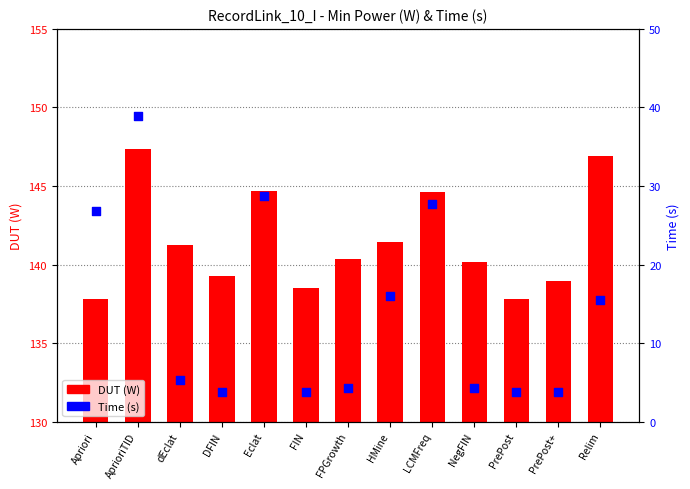

What is the total value across all series at PrePost?

141.5